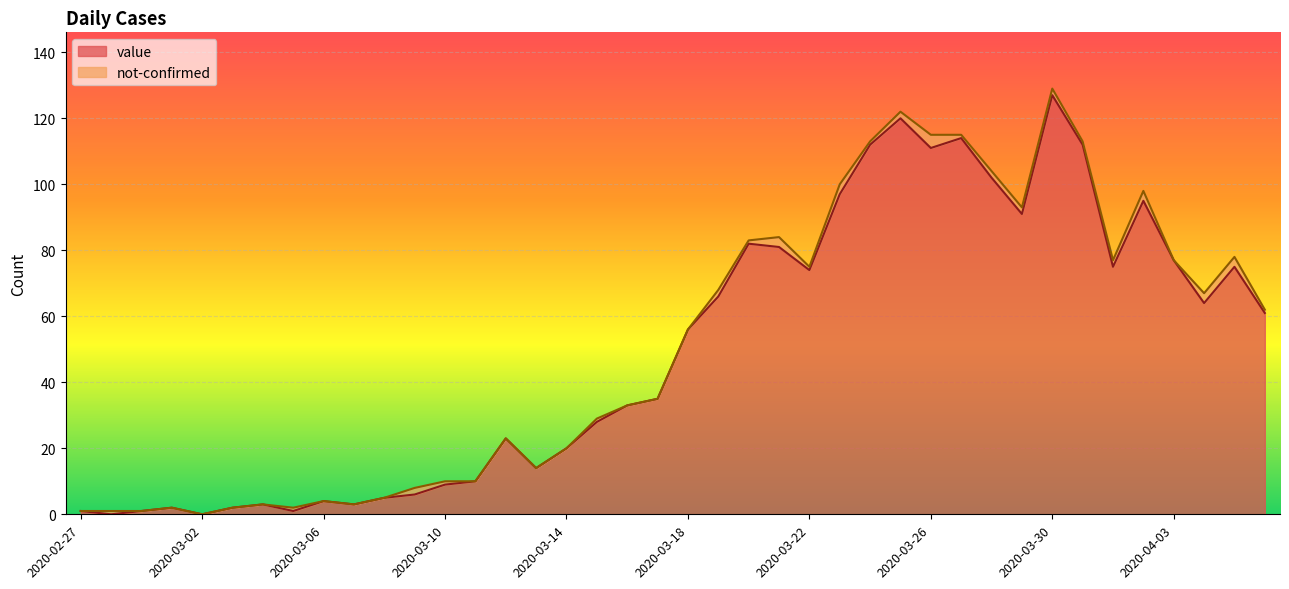

Rank the categories by value from lowest to highest.

2020-02-28, 2020-03-02, 2020-02-27, 2020-02-29, 2020-03-05, 2020-03-01, 2020-03-03, 2020-03-04, 2020-03-07, 2020-03-06, 2020-03-08, 2020-03-09, 2020-03-10, 2020-03-11, 2020-03-13, 2020-03-14, 2020-03-12, 2020-03-15, 2020-03-16, 2020-03-17, 2020-03-18, 2020-04-06, 2020-04-04, 2020-03-19, 2020-03-22, 2020-04-01, 2020-04-05, 2020-04-03, 2020-03-21, 2020-03-20, 2020-03-29, 2020-04-02, 2020-03-23, 2020-03-28, 2020-03-26, 2020-03-24, 2020-03-31, 2020-03-27, 2020-03-25, 2020-03-30